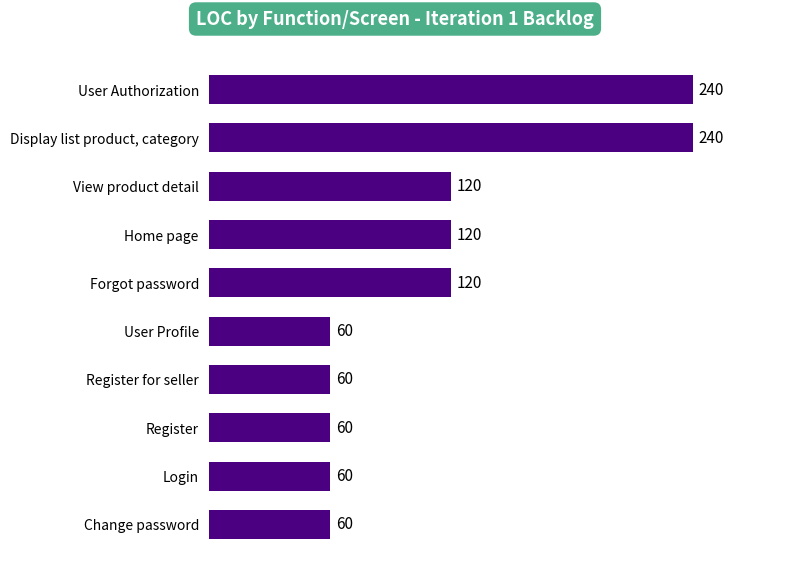

Reading bottom to top, transcribe all the data shown in this chart.

Change password=60	Login=60	Register=60	Register for seller=60	User Profile=60	Forgot password=120	Home page=120	View product detail=120	Display list product, category=240	User Authorization=240